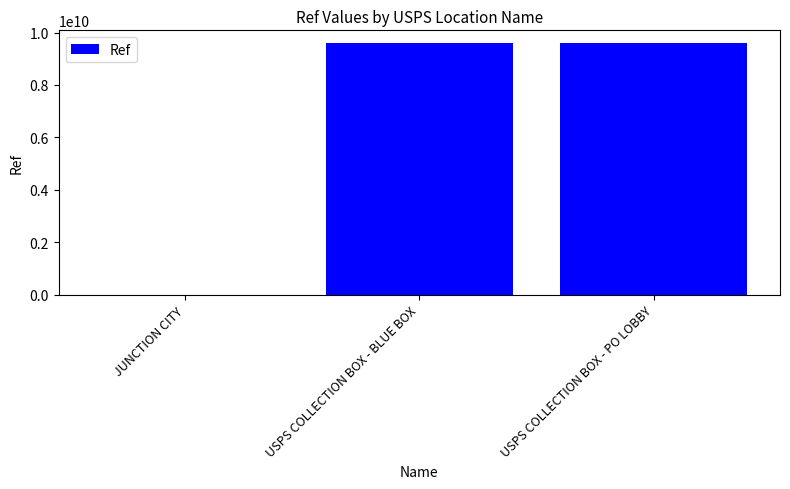

Where is the data nearest to the value 4803084300?

USPS COLLECTION BOX - BLUE BOX